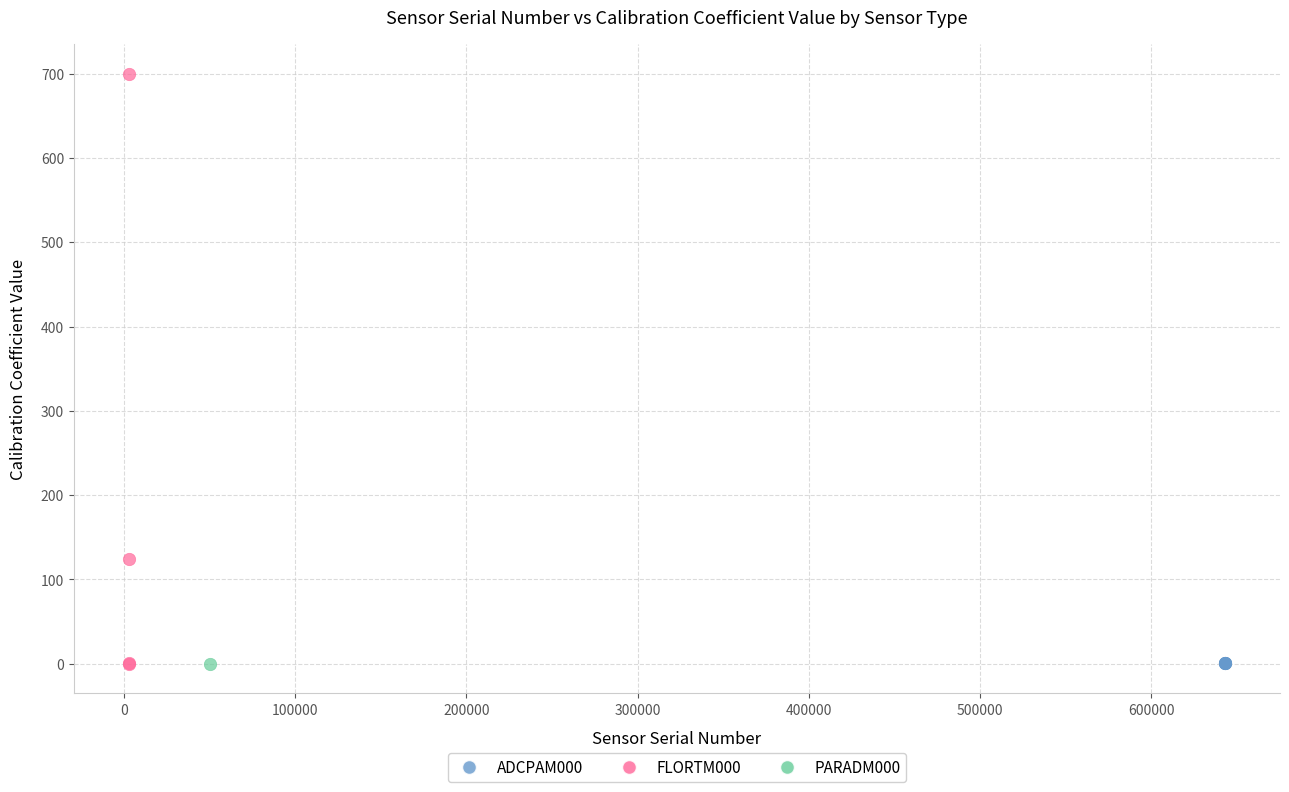

What are all the series names shown in the legend?

ADCPAM000, FLORTM000, PARADM000